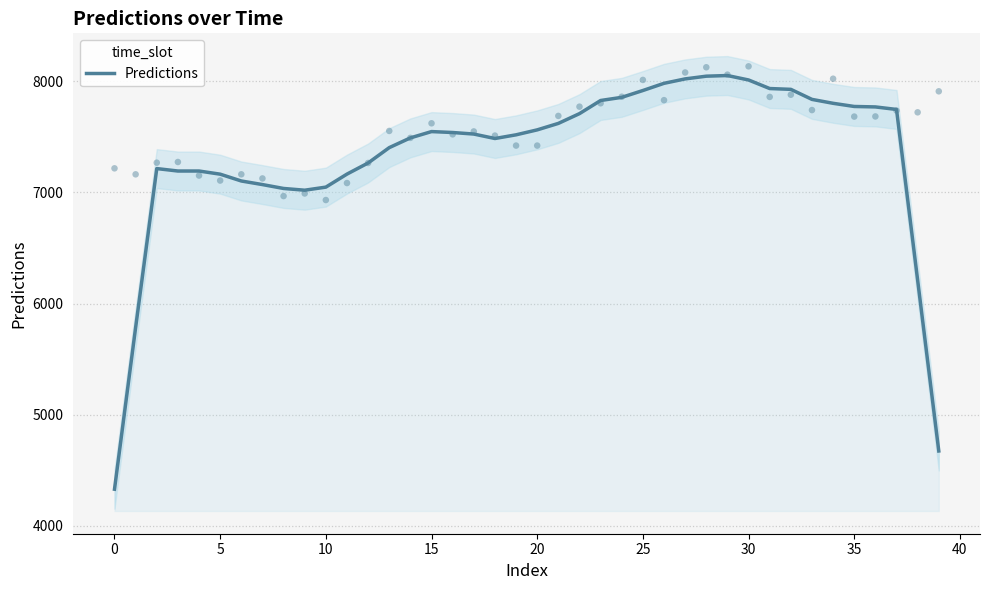

Which has a higher value, −5 or 39?

39